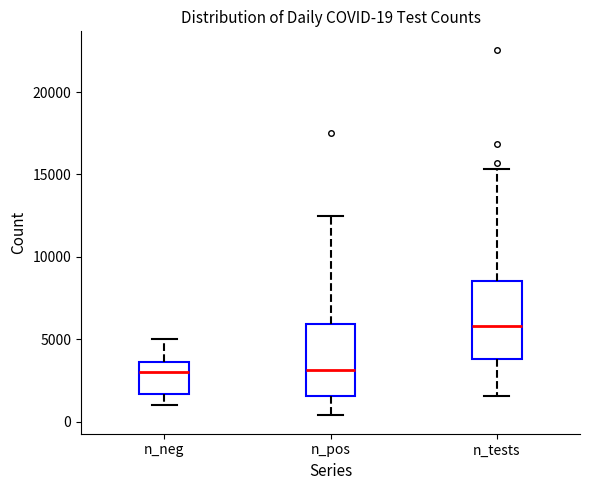

Which box's median line is the highest?

n_tests